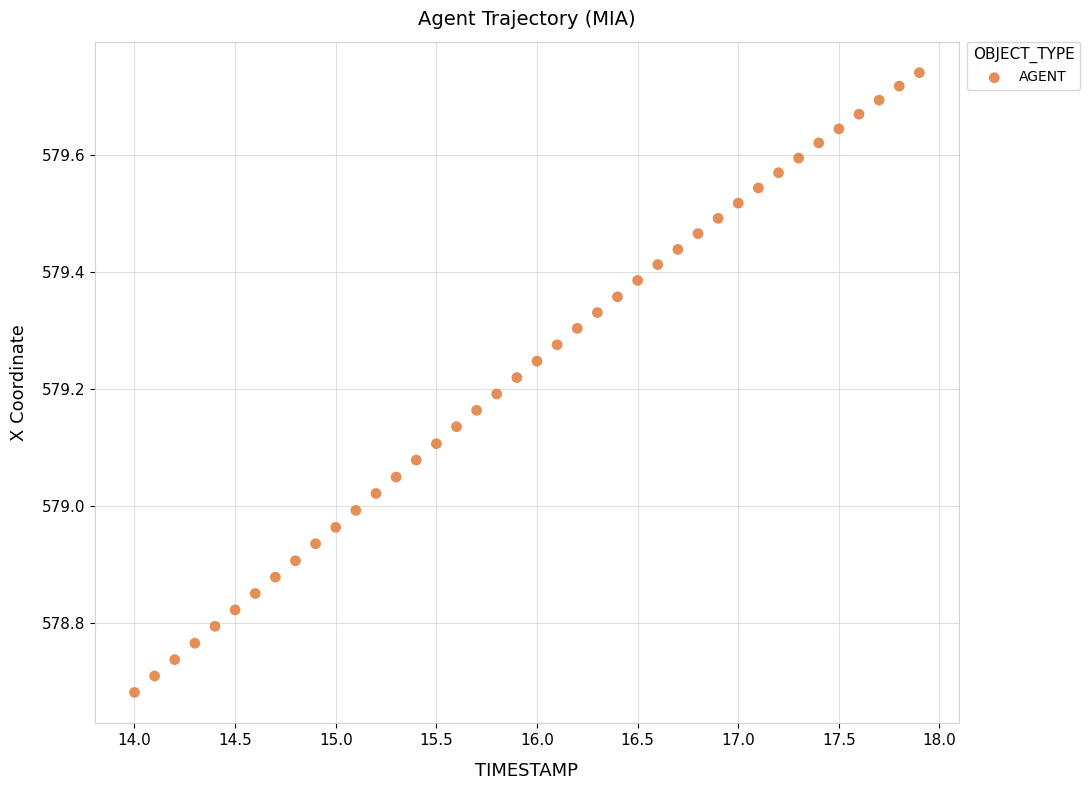

What is the range of X values (max minus min)?

3.9